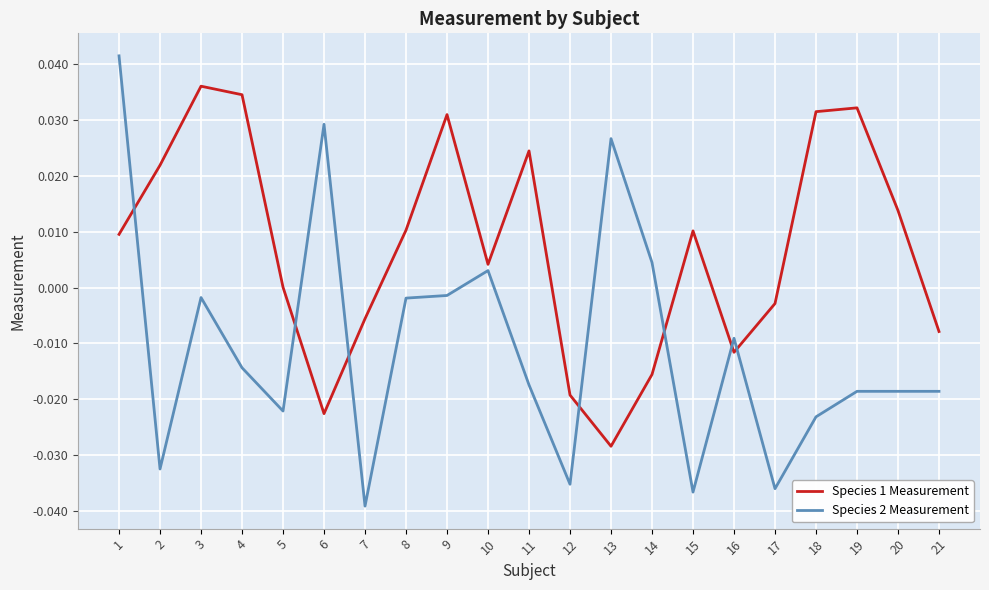

Which series changed the most between 8 and 9?

Species 1 Measurement